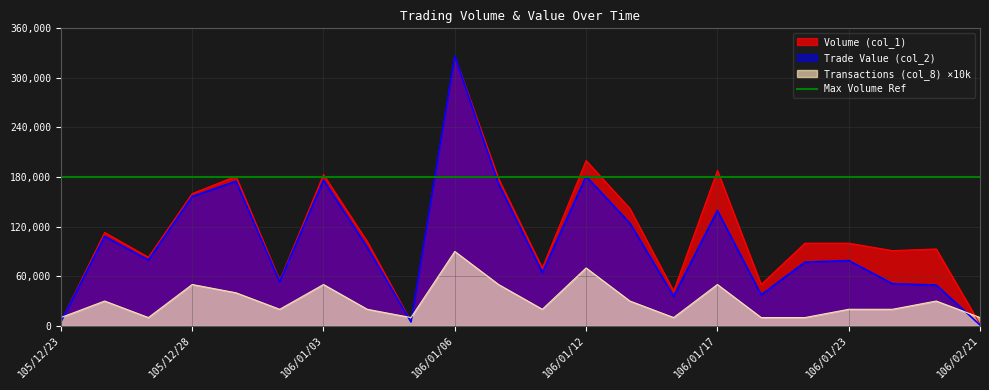

At how many categories does at least one series exceed 204275?

1